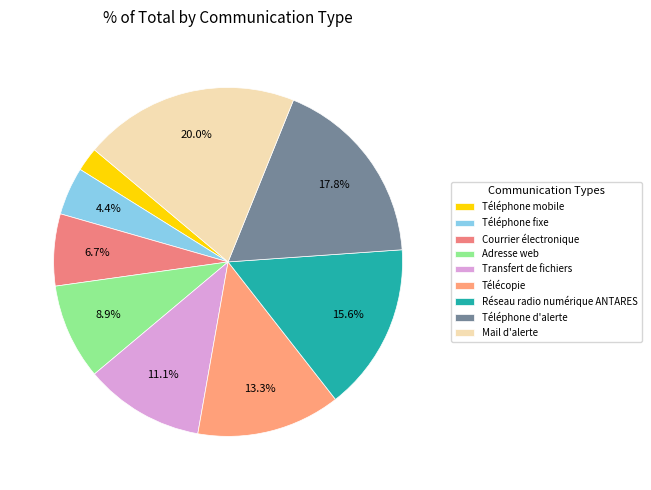

Count the number of slices in the pie.

9